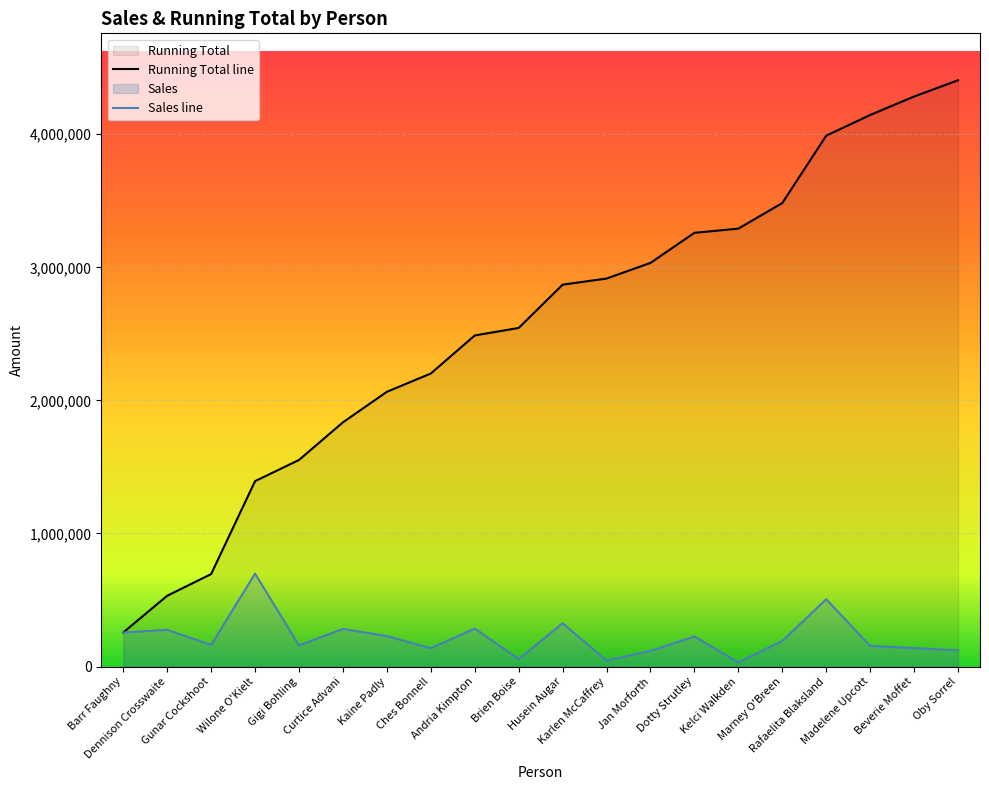

Reading left to right, list all the values displayed in this chart.

Sales: Barr Faughny=256130	Dennison Crosswaite=276180	Gunar Cockshoot=162670	Wilone O'Kielt=698270	Gigi Bohling=159360	Curtice Advani=282770	Kaine Padly=229380	Ches Bonnell=137410	Andria Kimpton=285960	Brien Boise=56470	Husein Augar=325280	Karlen McCaffrey=45920	Jan Morforth=117650	Dotty Strutley=226010	Kelci Walkden=31440	Marney O'Breen=192430	Rafaelita Blaksland=506120	Madelene Upcott=155390	Beverie Moffet=138770	Oby Sorrel=122260
Running Total: Barr Faughny=256130	Dennison Crosswaite=532310	Gunar Cockshoot=694980	Wilone O'Kielt=1393250	Gigi Bohling=1552610	Curtice Advani=1835380	Kaine Padly=2064760	Ches Bonnell=2202170	Andria Kimpton=2488130	Brien Boise=2544600	Husein Augar=2869880	Karlen McCaffrey=2915800	Jan Morforth=3033450	Dotty Strutley=3259460	Kelci Walkden=3290900	Marney O'Breen=3483330	Rafaelita Blaksland=3989450	Madelene Upcott=4144840	Beverie Moffet=4283610	Oby Sorrel=4405870